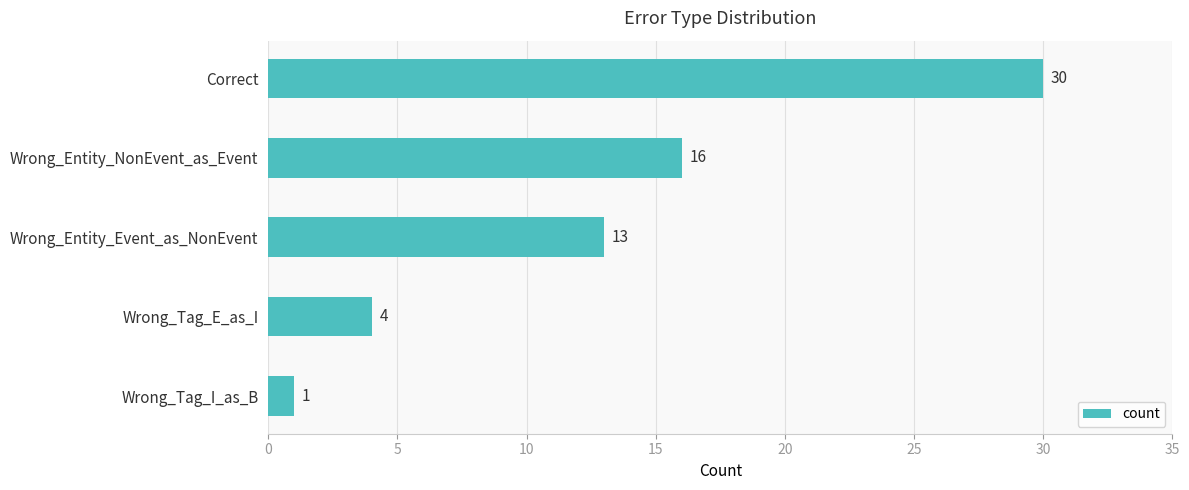

Are the bars grouped side by side (vs. stacked)?

No